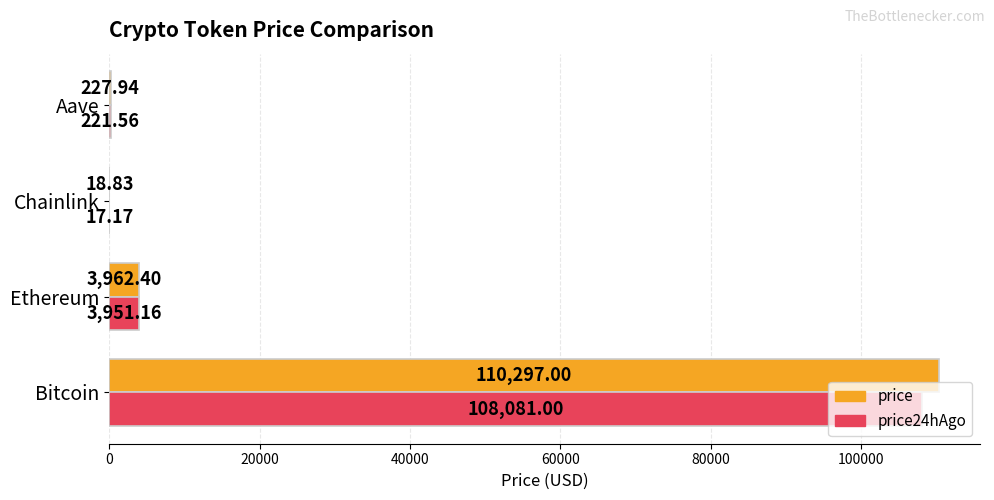

Between Ethereum and Chainlink, which series saw the biggest shift?

price